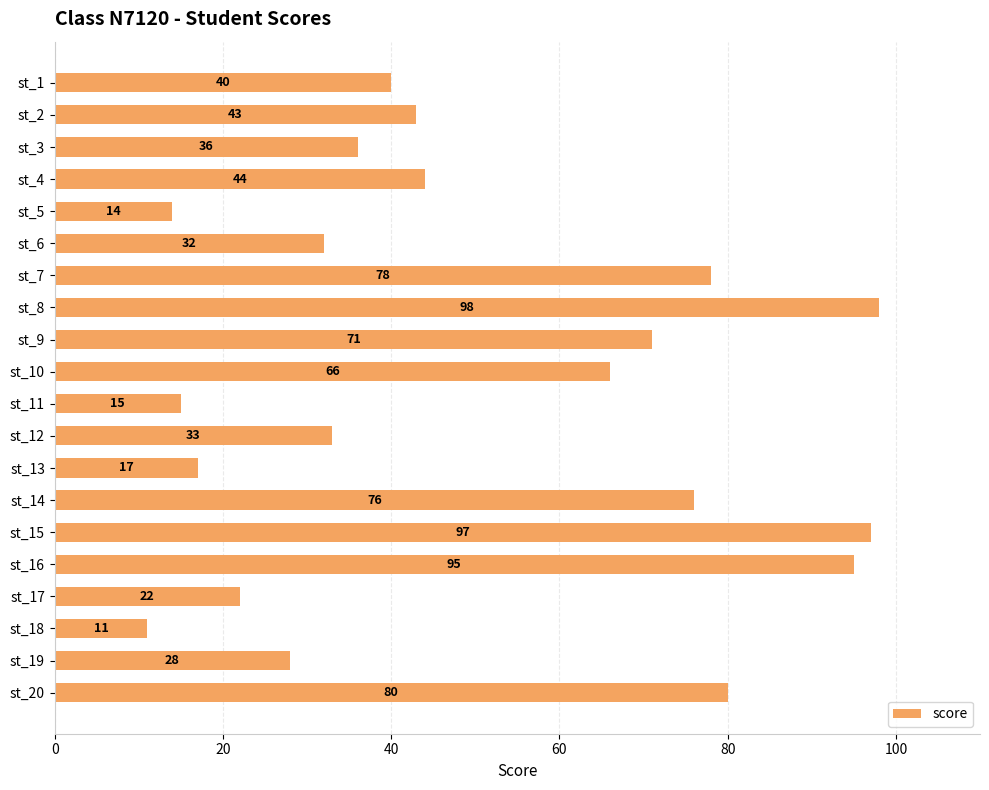

Rank the categories by value from highest to lowest.

st_8, st_15, st_16, st_20, st_7, st_14, st_9, st_10, st_4, st_2, st_1, st_3, st_12, st_6, st_19, st_17, st_13, st_11, st_5, st_18